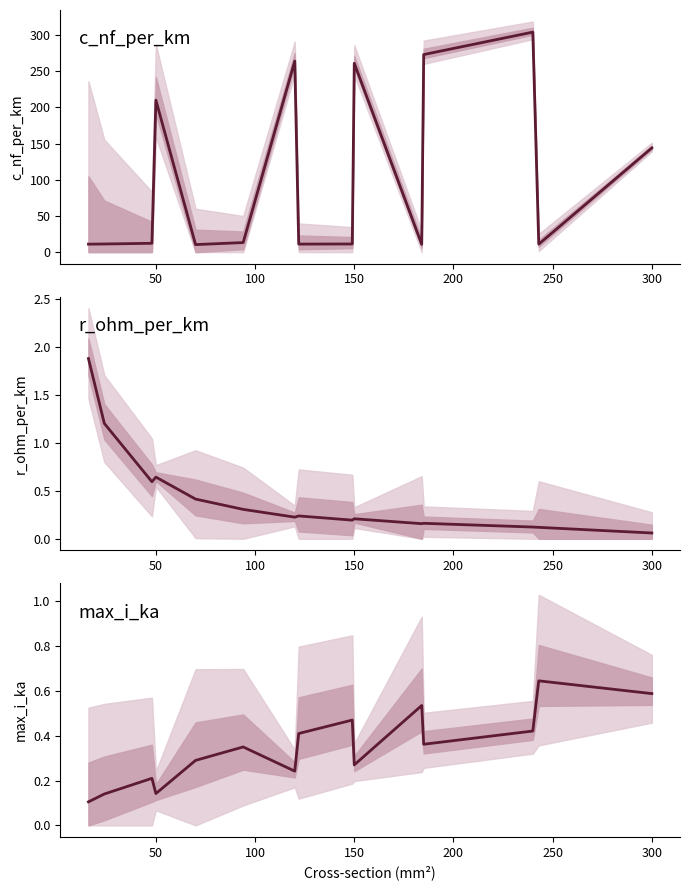

Reading left to right, extract all data points from this chart.

c_nf_per_km: 11.0	11.2	12.2	210.0	10.4	13.2	264.0	11.1	11.2	261.0	10.8	273.0	304.0	11.0	144.0
r_ohm_per_km: 1.9	1.2	0.6	0.6	0.4	0.3	0.2	0.2	0.2	0.2	0.2	0.2	0.1	0.1	0.1
max_i_ka: 0.1	0.1	0.2	0.1	0.3	0.3	0.2	0.4	0.5	0.3	0.5	0.4	0.4	0.6	0.6